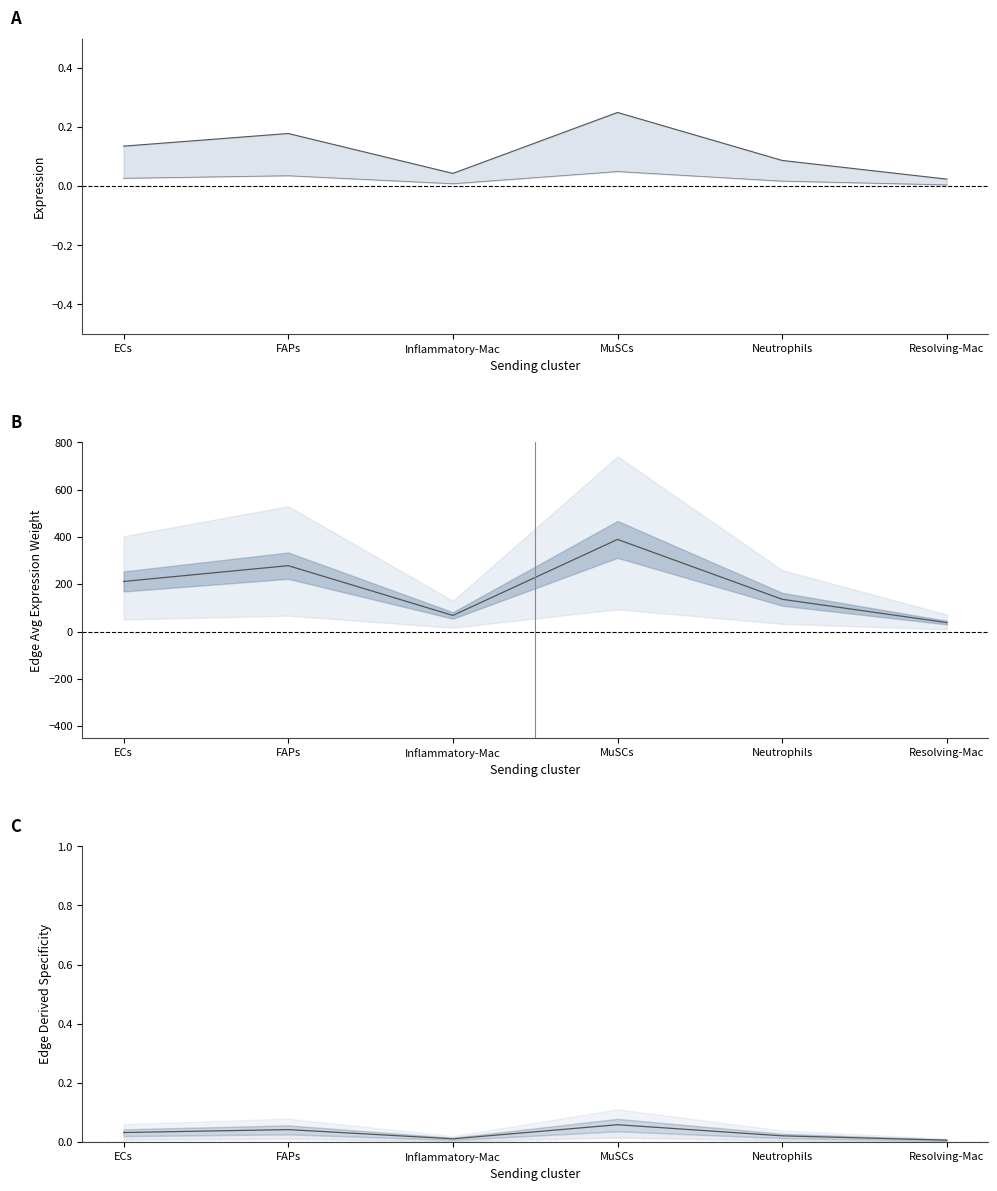

Which has a higher value, Resolving-Mac or MuSCs?

MuSCs